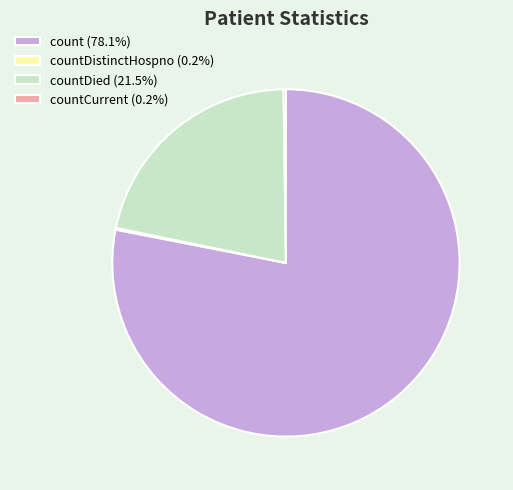

Does any single category account for the majority?

Yes